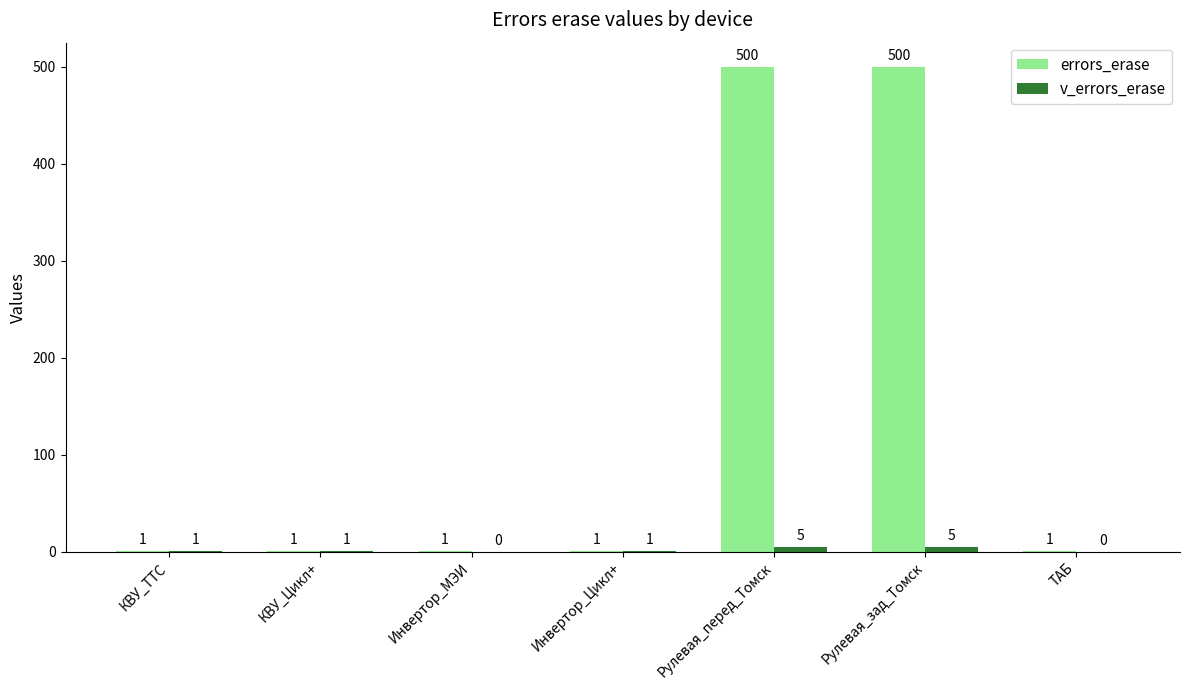

Which series changed the most between КВУ_Цикл+ and Рулевая_перед_Томск?

errors_erase